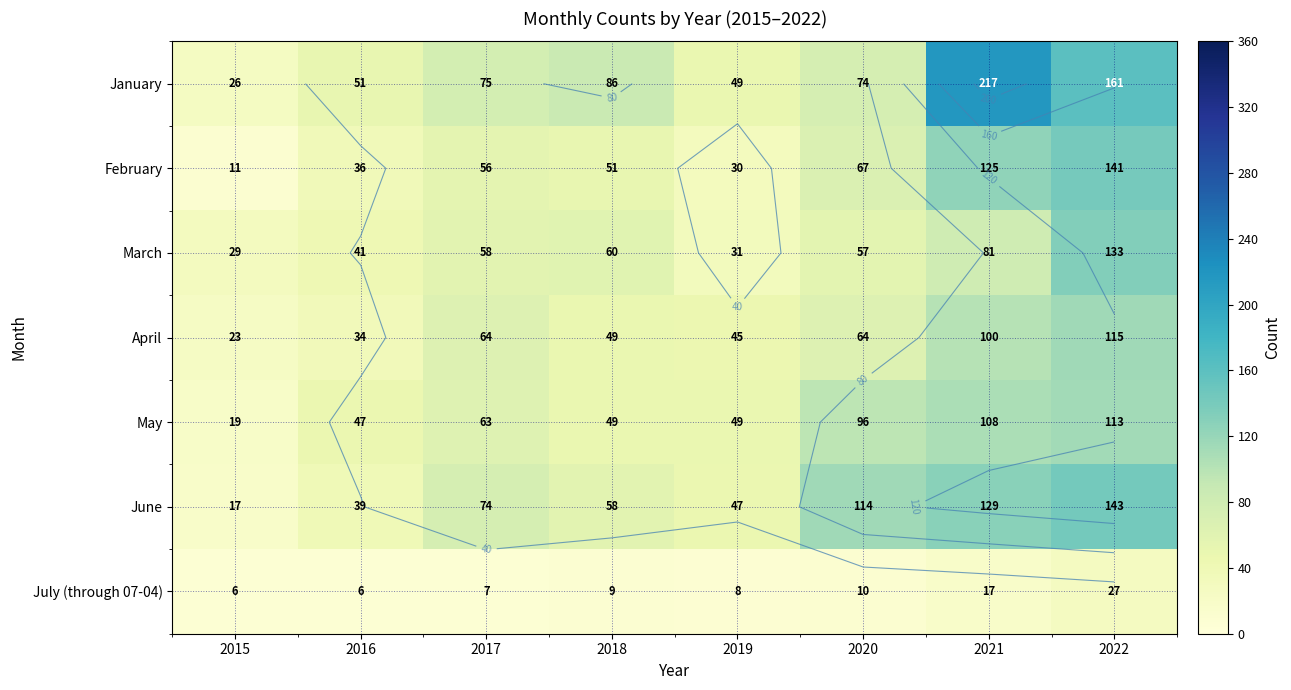

At 2018, list the series in order from largest to smallest.

January, March, June, February, April, May, July (through 07-04)